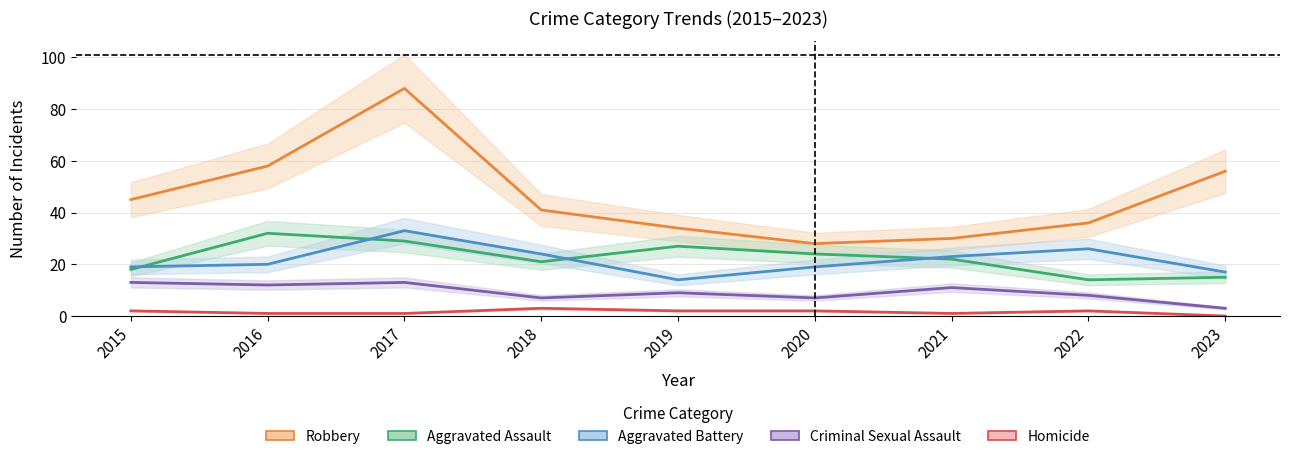

True or false: Robbery and Homicide cross at least once.

False